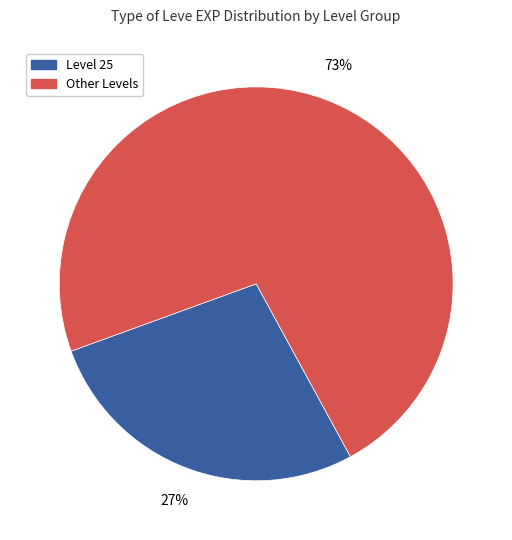

Is there any slice that represents more than half of the pie?

Yes